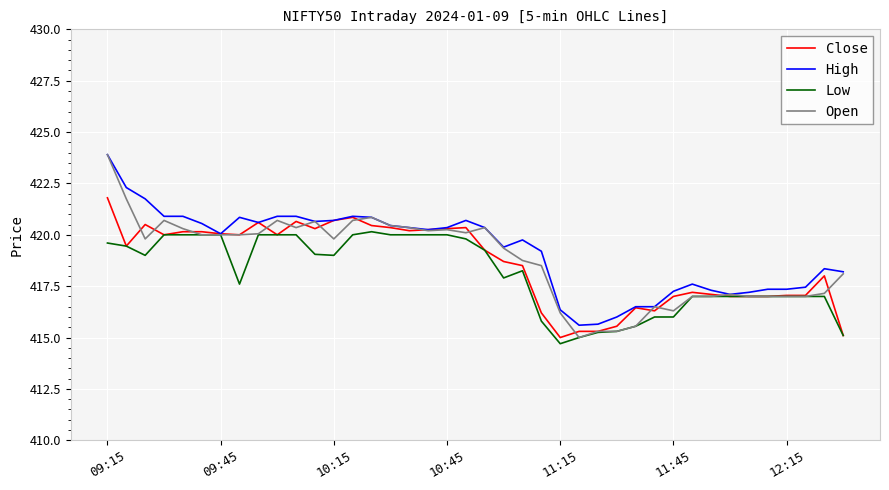

Which series has the widest spread of values?

Open